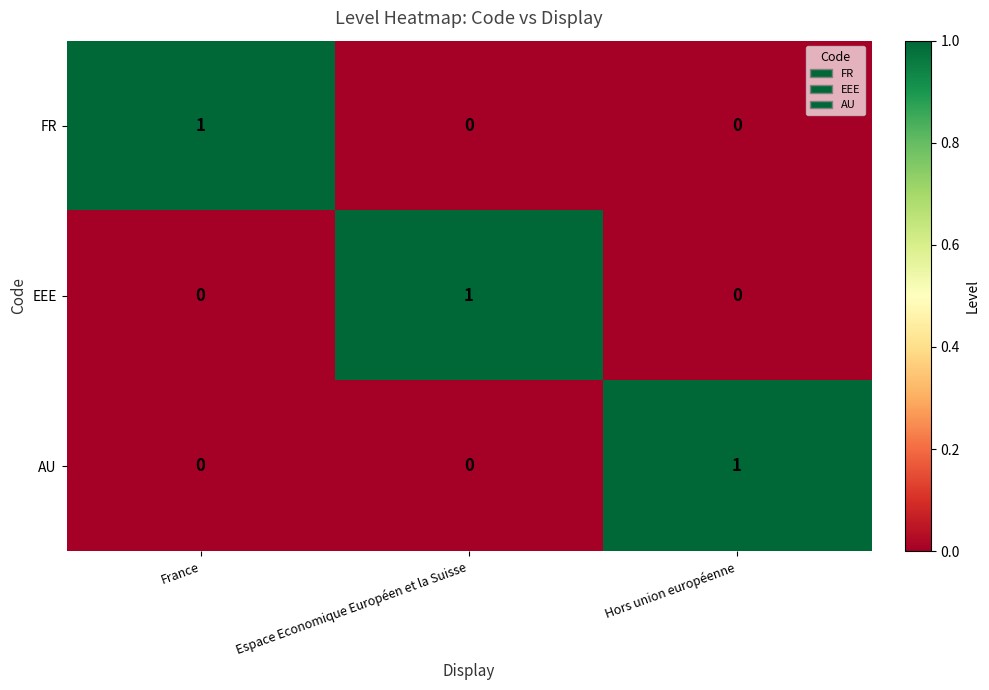

At how many categories does at least one series exceed 0?

3